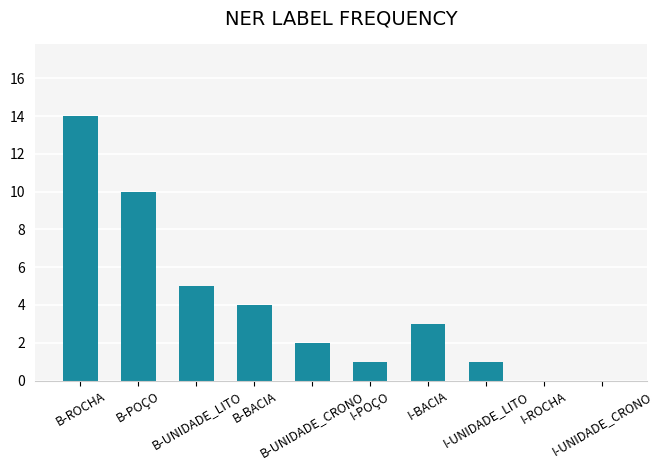

What is the greatest value displayed?

14